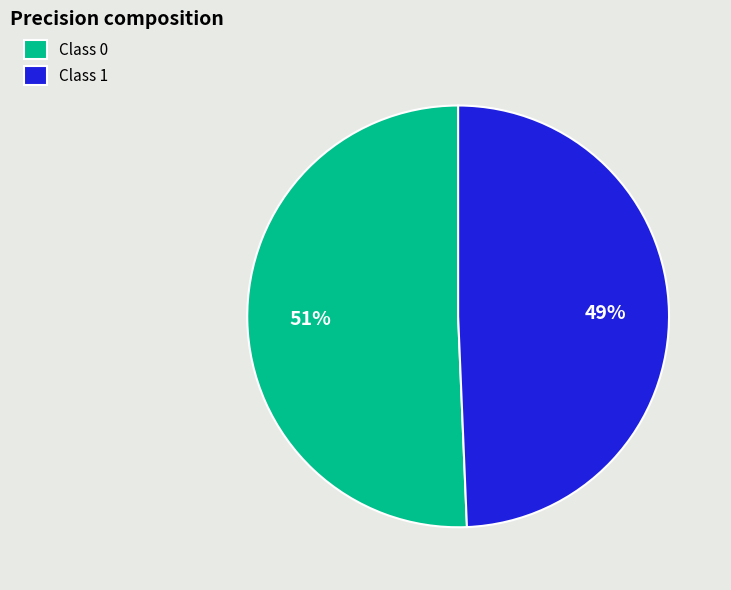

Rank the categories by value from lowest to highest.

Class 1, Class 0